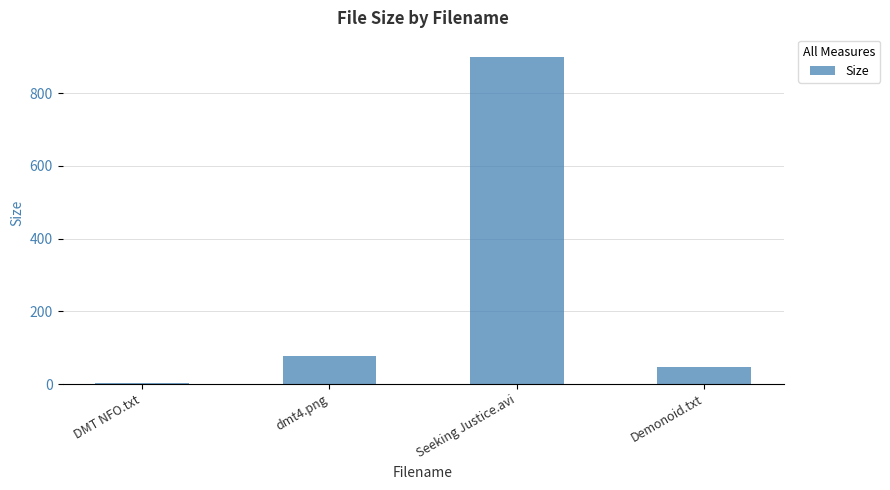

What is the ratio of the value at dmt4.png to the value at Demonoid.txt?

1.7